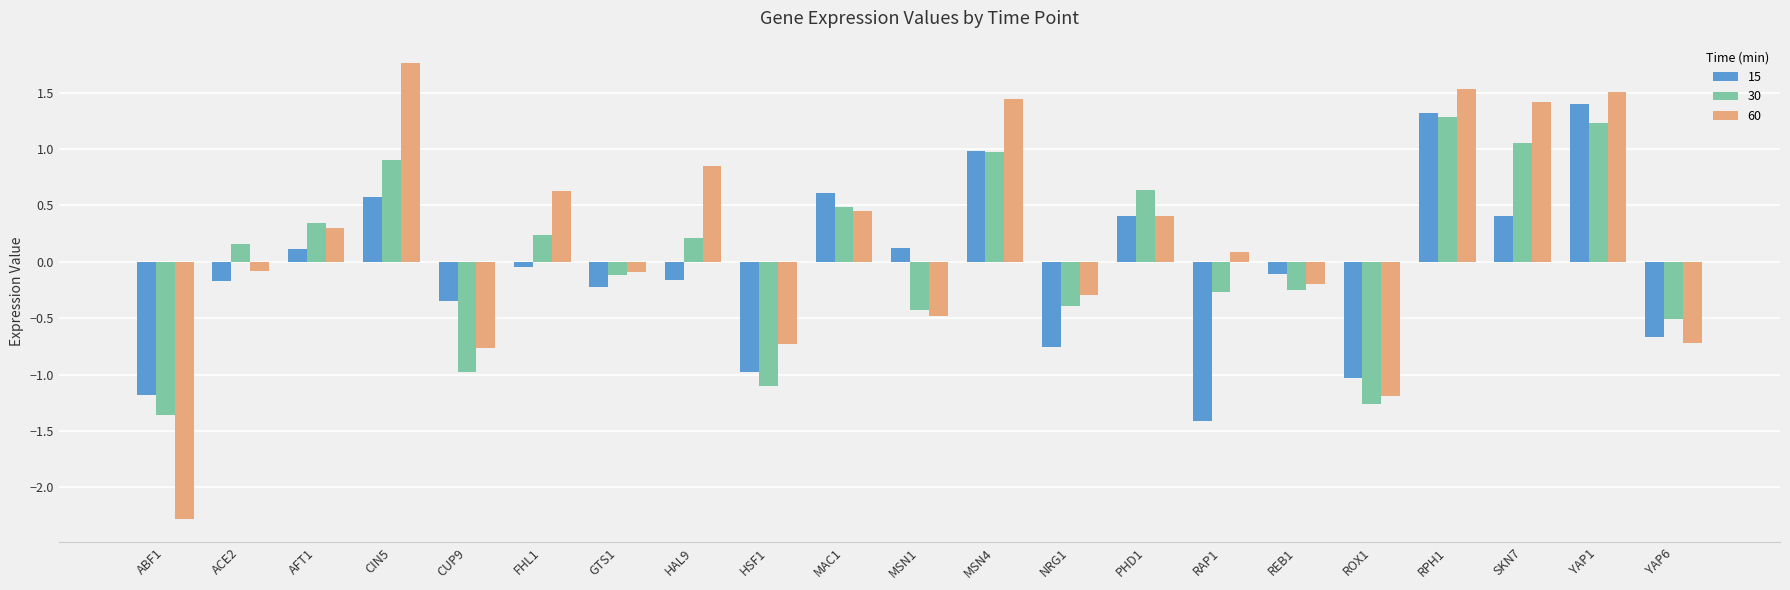

What is the difference between the maximum and minimum values in the 60 series?

4.0